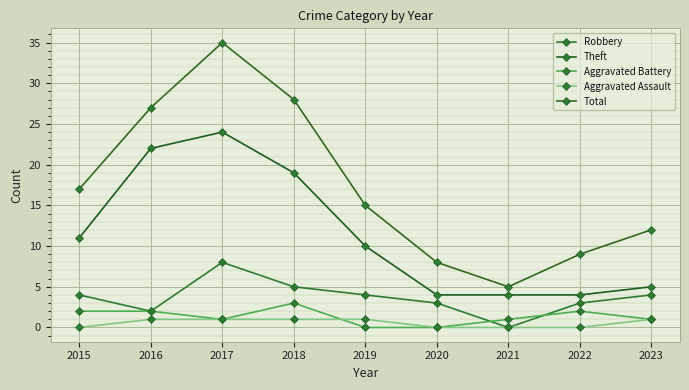

Which has a higher value, 2016 or 2019?

2019